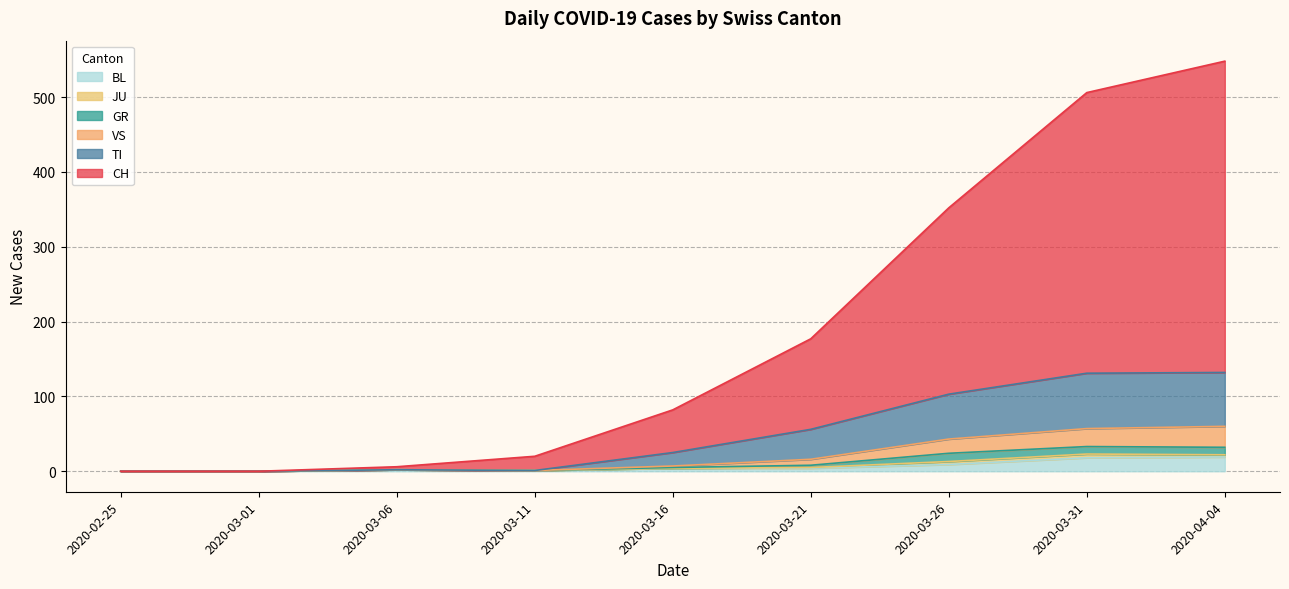

What is the difference between the highest and lowest values at 2020-03-11?

19